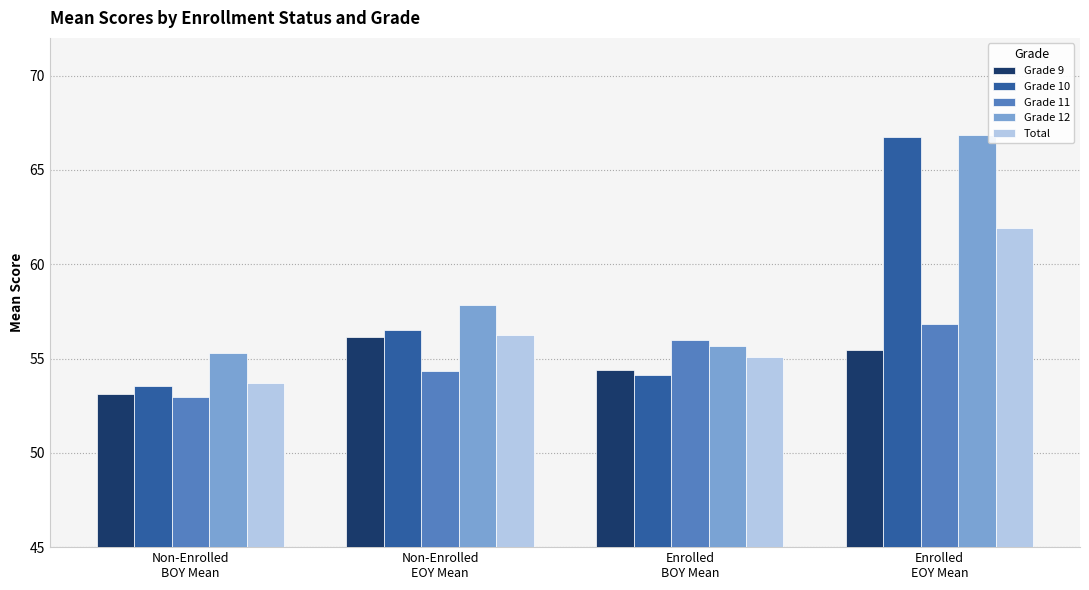

Reading left to right, transcribe all the data shown in this chart.

Grade 9: 53.1	56.1	54.4	55.5
Grade 10: 53.5	56.5	54.1	66.7
Grade 11: 53.0	54.3	56.0	56.8
Grade 12: 55.3	57.8	55.7	66.8
Total: 53.7	56.2	55.1	61.9